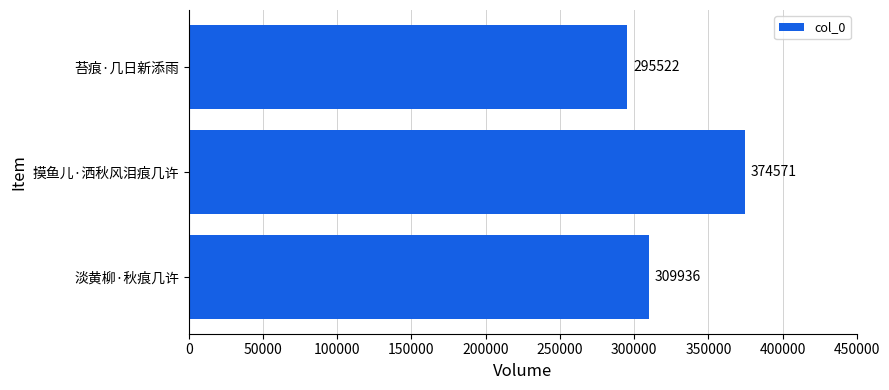

Reading bottom to top, list all the values displayed in this chart.

309936	374571	295522